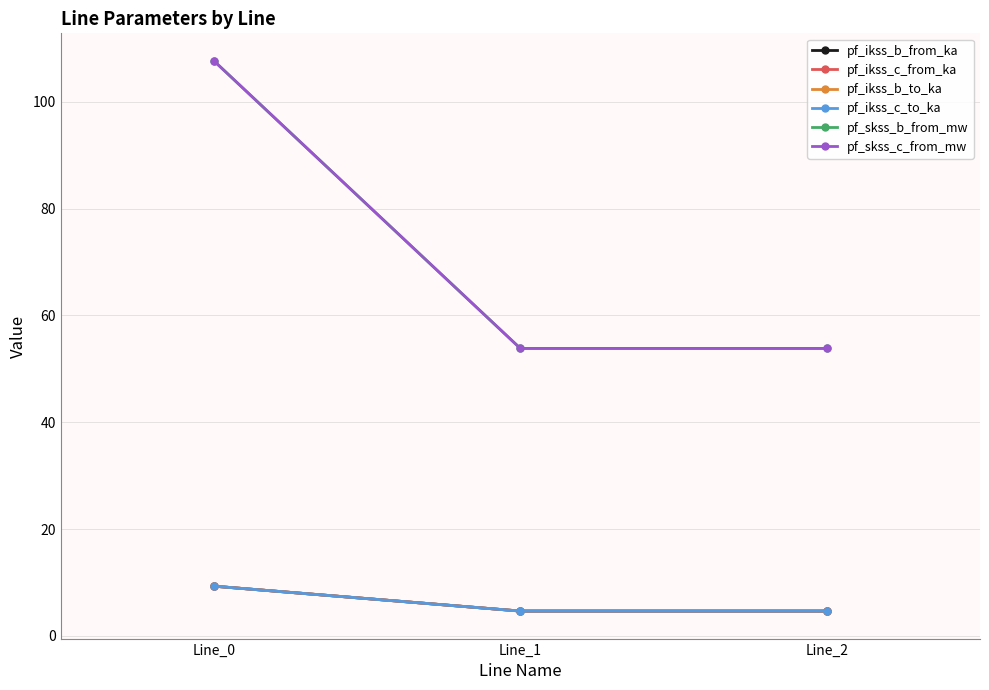

At how many categories does at least one series exceed 14?

3